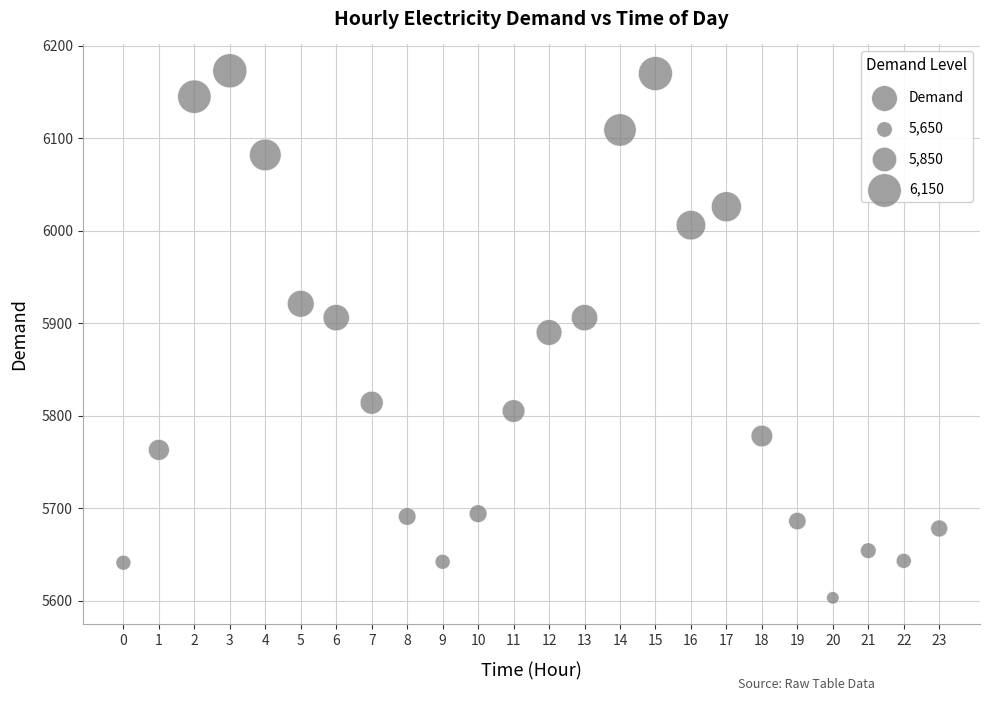

What is the range of Y values (max minus min)?

570